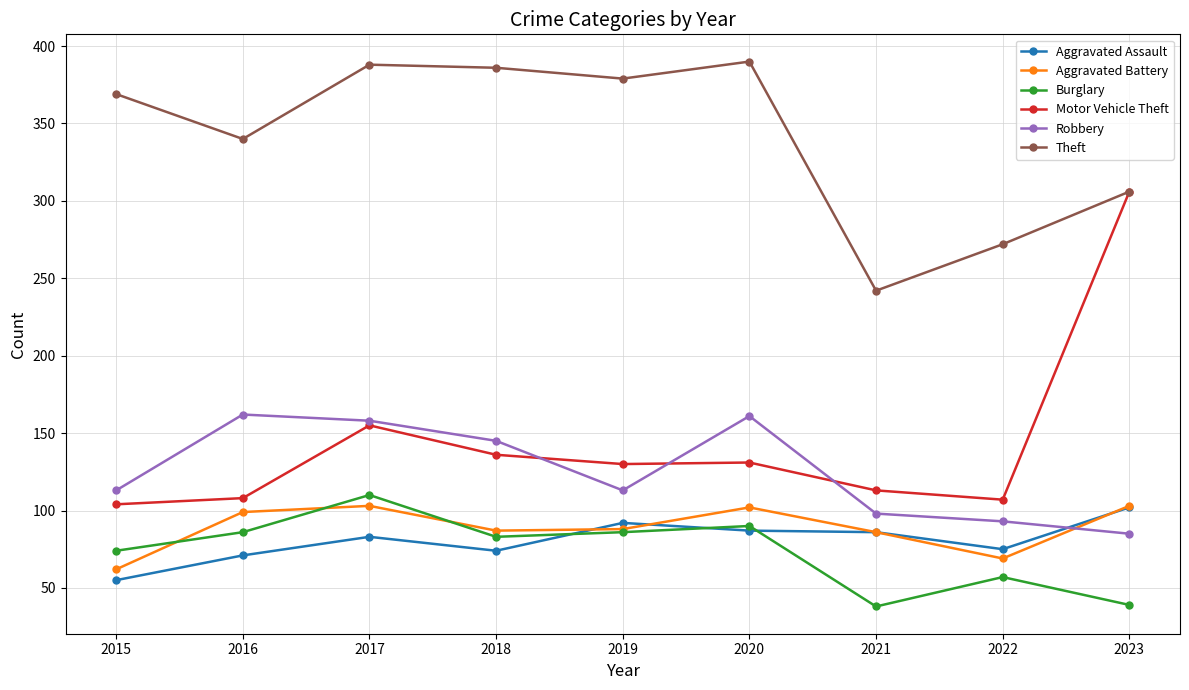

At which label does Aggravated Assault reach its minimum?

2015